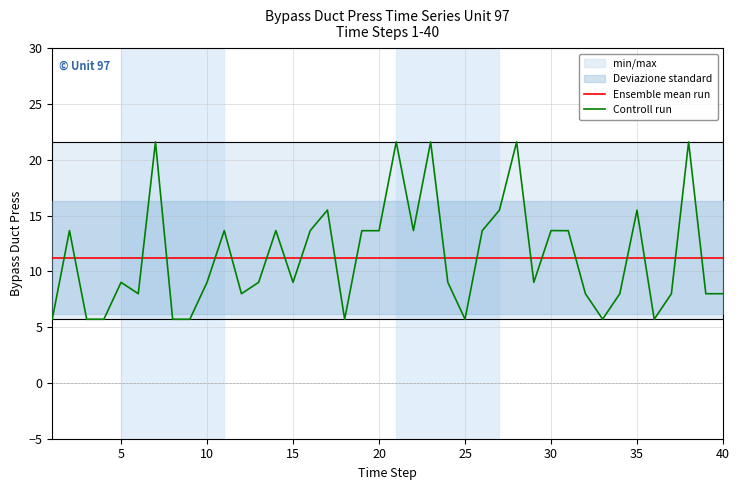

What is the maximum value for Controll run?

21.6